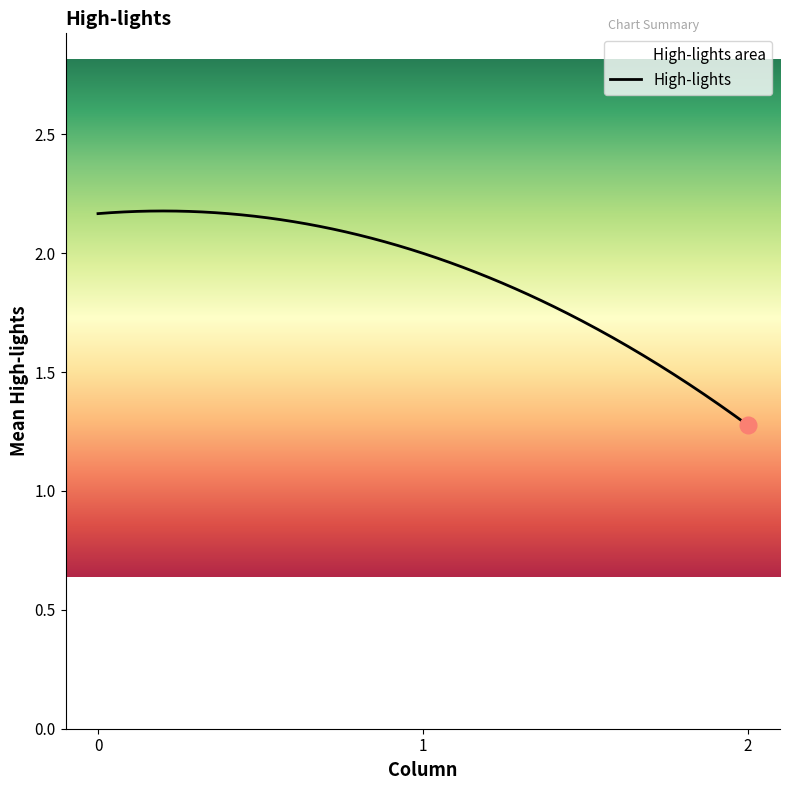

Is this an area chart (filled region under the line)?

No